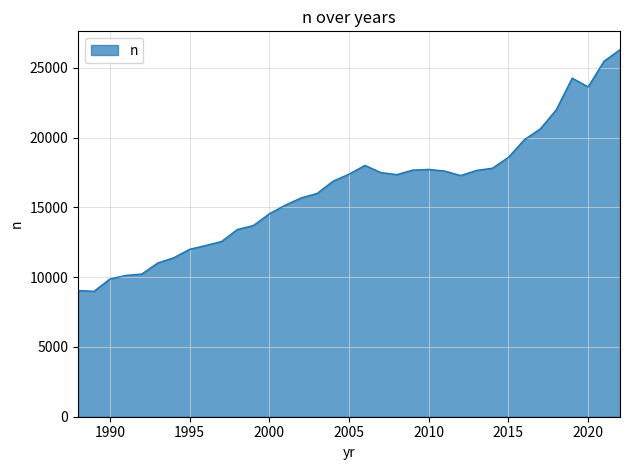

What is the difference between the maximum and minimum values?

17319